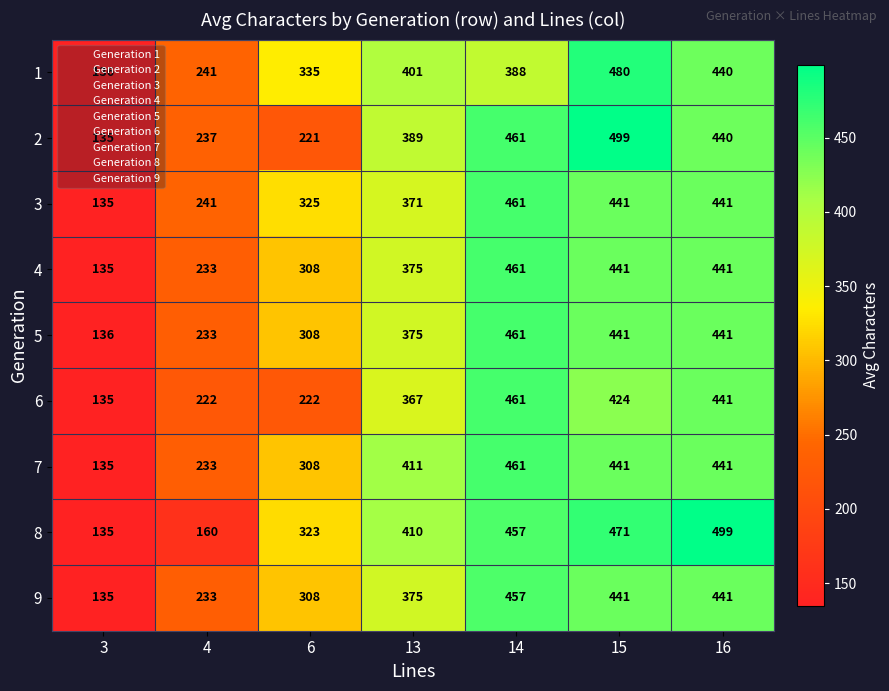

What is the minimum value shown in the chart?

135